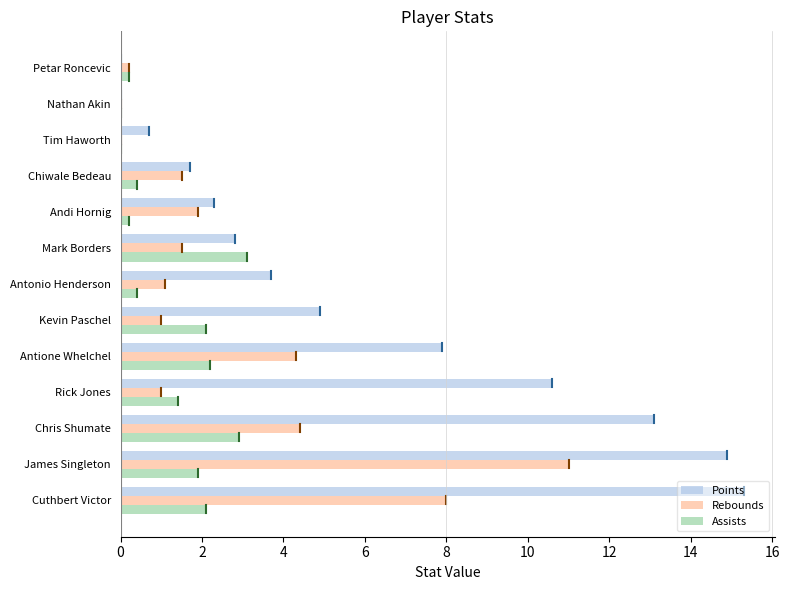

True or false: Points has a value of 4.3 at Mark Borders.

False